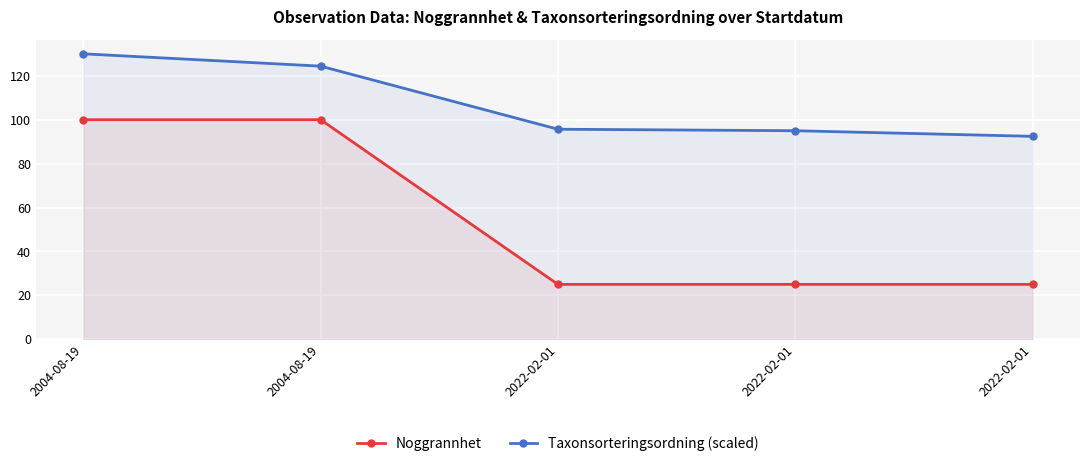

Reading right to left, transcribe all the data shown in this chart.

Noggrannhet: 2022-02-01=25.0	2022-02-01=25.0	2022-02-01=25.0	2004-08-19=100.0	2004-08-19=100.0
Taxonsorteringsordning (scaled): 2022-02-01=92.4	2022-02-01=95.0	2022-02-01=95.7	2004-08-19=124.4	2004-08-19=130.0